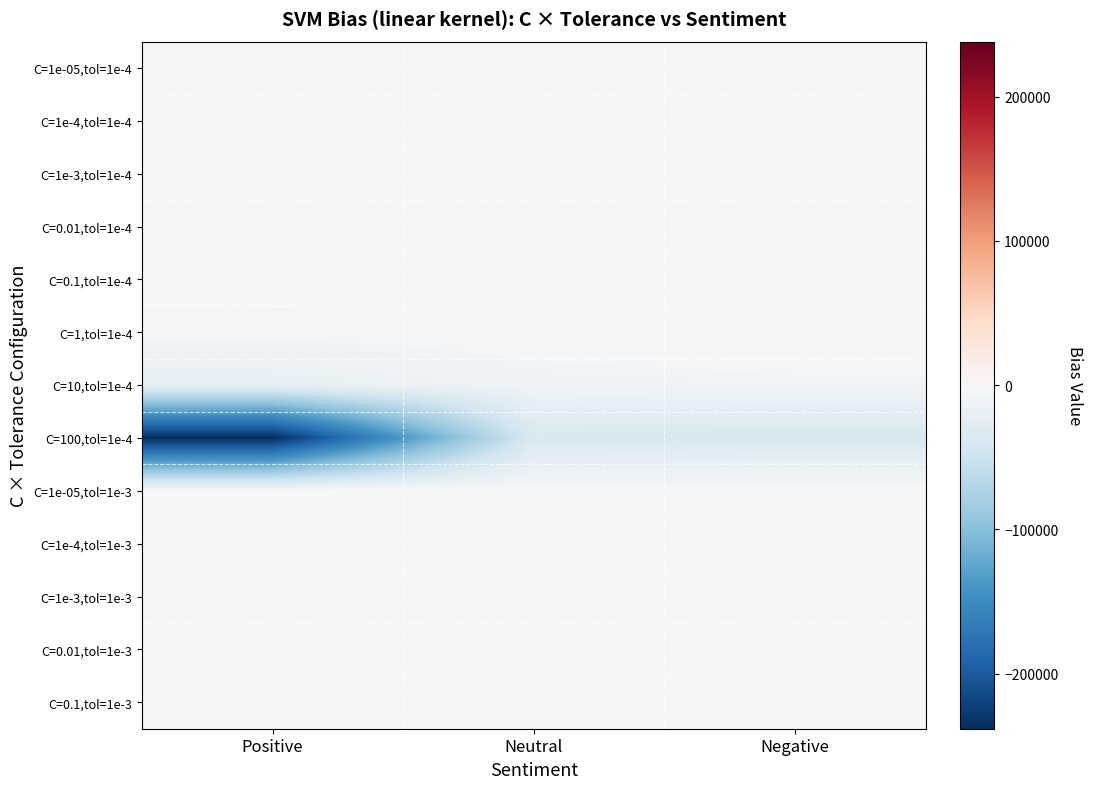

Reading left to right, what are all the values shown in this chart?

C=1e-05,tol=1e-4: Positive=-0.0	Neutral=-0.0	Negative=-0.0
C=1e-4,tol=1e-4: Positive=-0.1	Neutral=-0.1	Negative=-0.2
C=1e-3,tol=1e-4: Positive=-2.3	Neutral=-6.1	Negative=-3.2
C=0.01,tol=1e-4: Positive=-40.6	Neutral=-17.6	Negative=-34.5
C=0.1,tol=1e-4: Positive=-204.7	Neutral=-32.5	Negative=-72.6
C=1,tol=1e-4: Positive=-3283.3	Neutral=-958.1	Negative=-165.3
C=10,tol=1e-4: Positive=-20177.8	Neutral=-9220.0	Negative=-6658.6
C=100,tol=1e-4: Positive=-238212.8	Neutral=-37705.0	Negative=-39690.1
C=1e-05,tol=1e-3: Positive=-0.0	Neutral=-0.0	Negative=-0.0
C=1e-4,tol=1e-3: Positive=-0.9	Neutral=-1.3	Negative=-1.5
C=1e-3,tol=1e-3: Positive=-0.9	Neutral=-1.6	Negative=-1.5
C=0.01,tol=1e-3: Positive=-42.8	Neutral=-20.8	Negative=-15.9
C=0.1,tol=1e-3: Positive=-202.6	Neutral=-245.6	Negative=-189.4